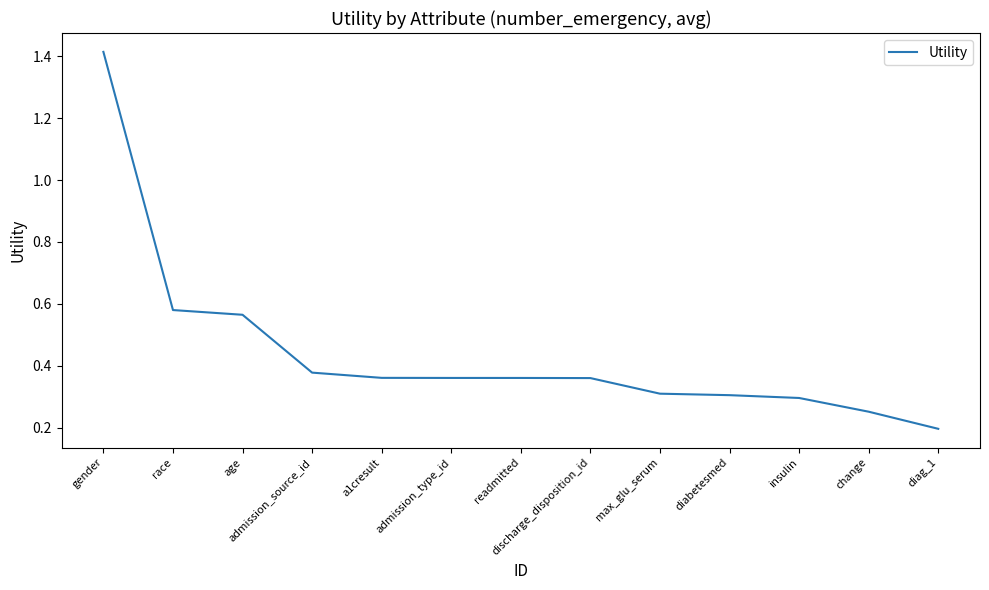

What position from the right is discharge_disposition_id?

6